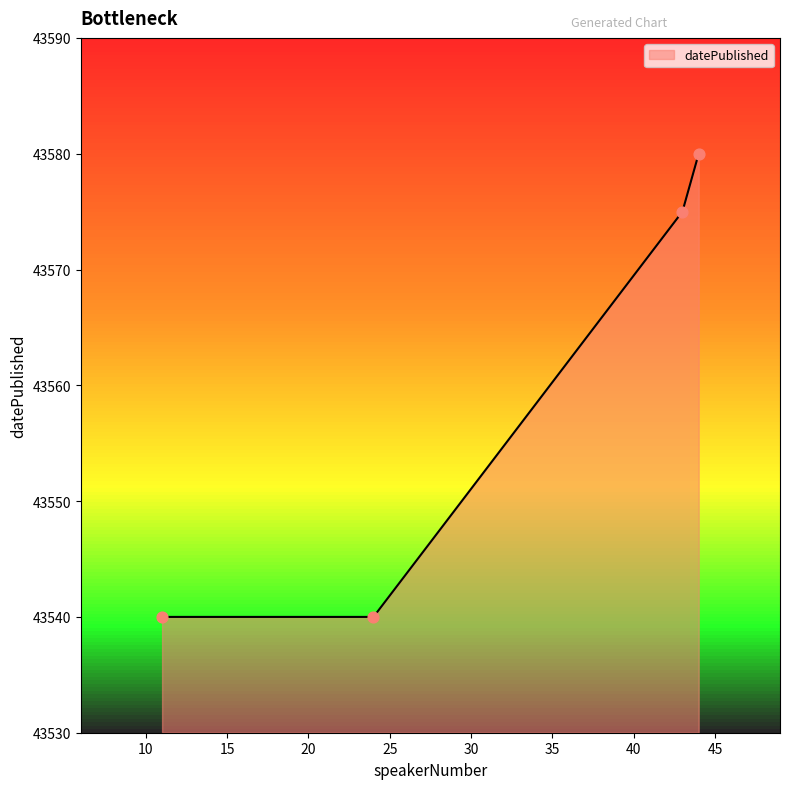

True or false: the data has more than 2 interior local peaks.

False